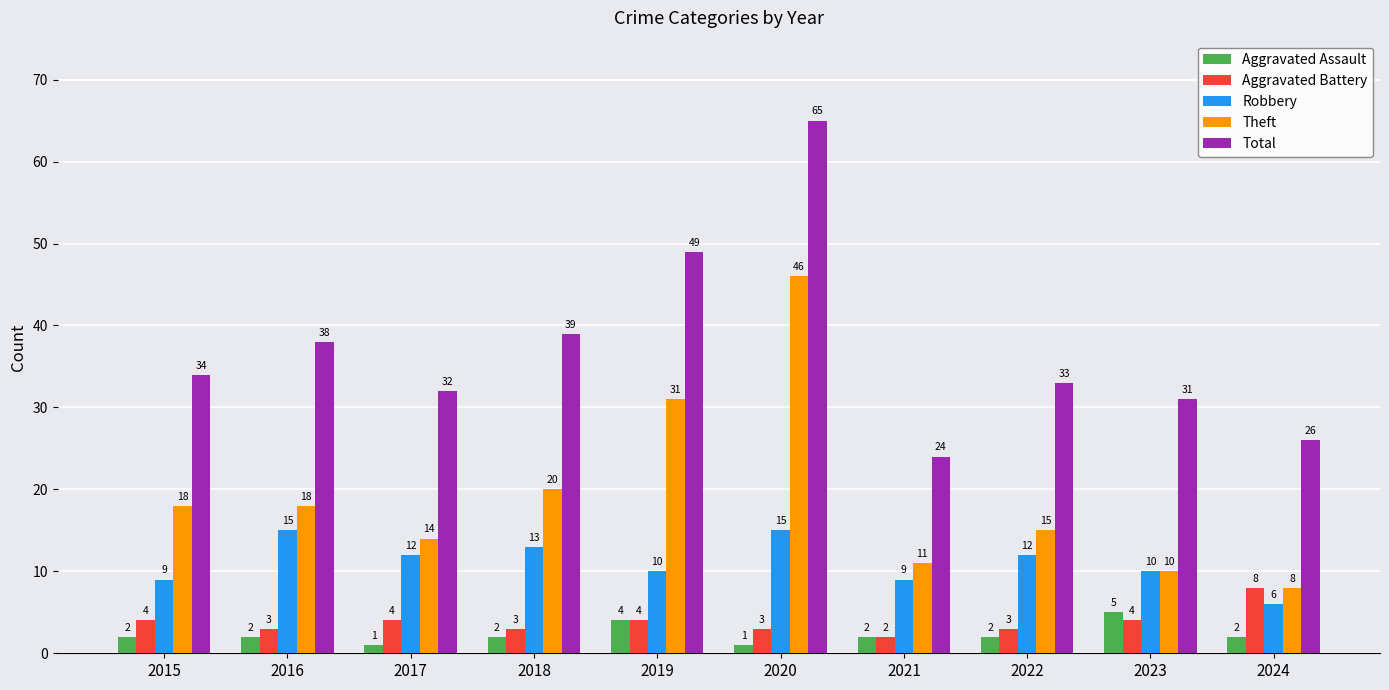

Which series has the largest range (max minus min)?

Total